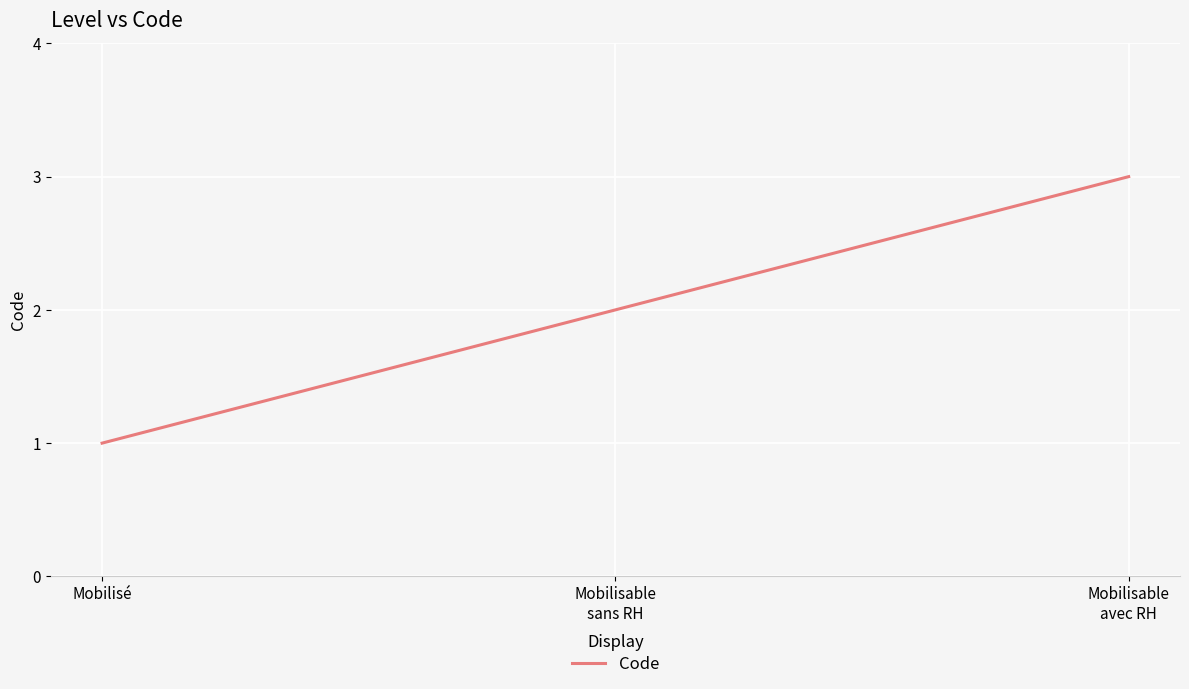

What is the sum of all values?

6